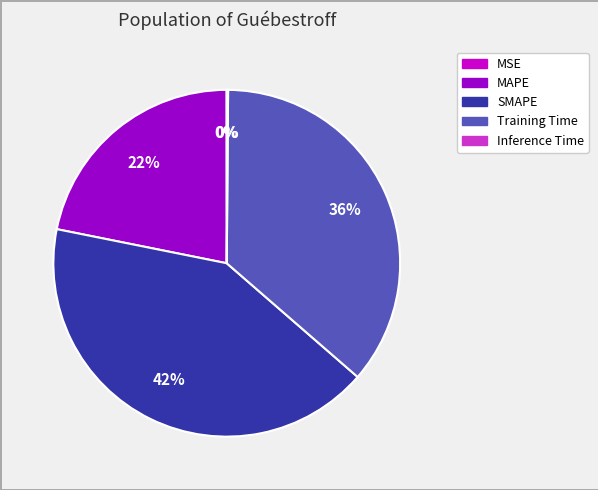

To the nearest percent, what is the difference between the largest and smallest slice percentages?

42%